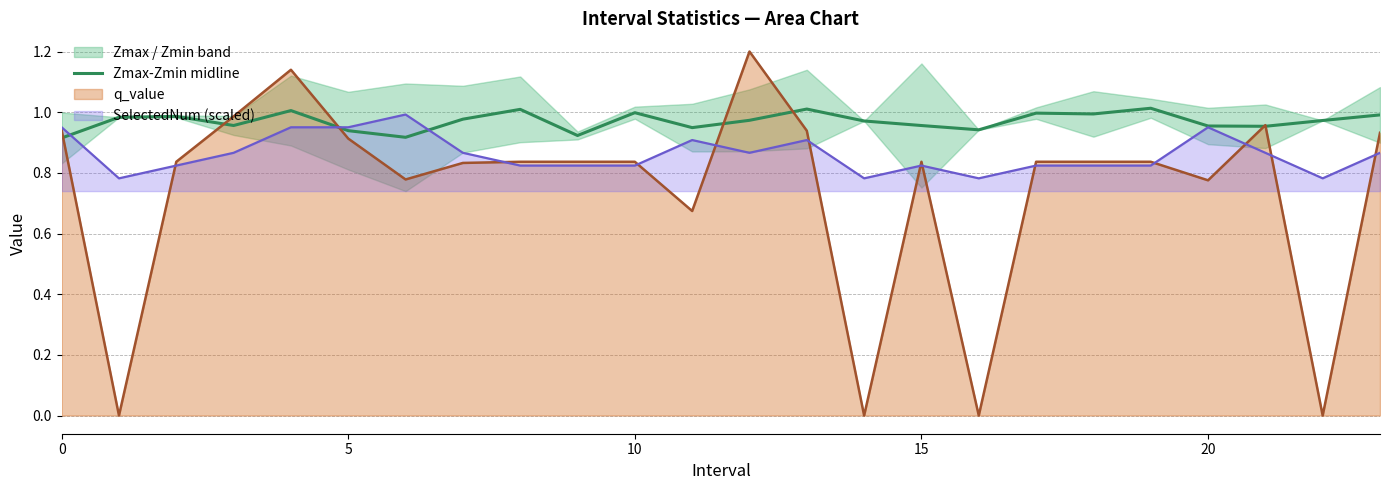

True or false: the data shows 0.5 at 22.

False